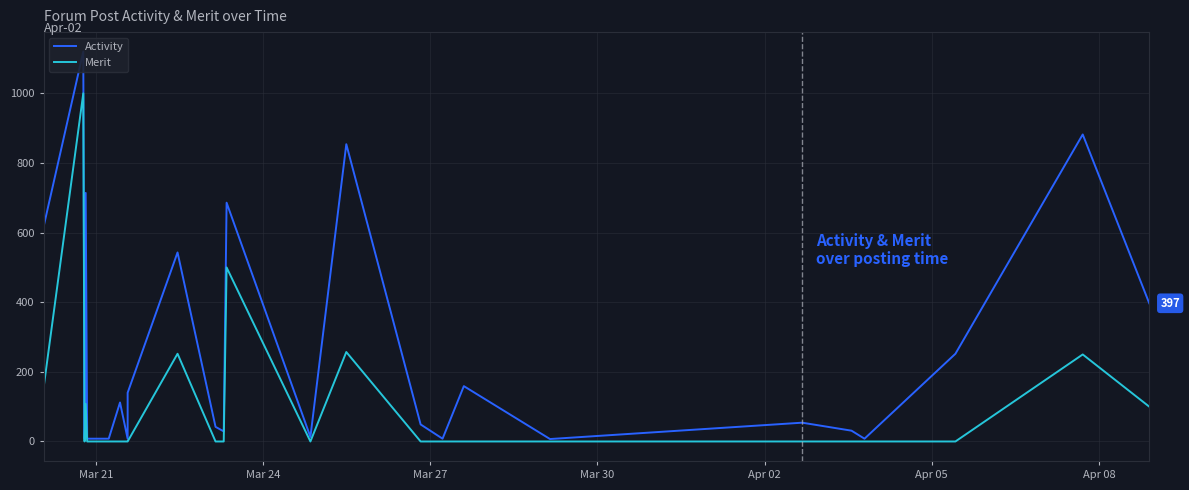

What is the maximum value for Merit?

1000